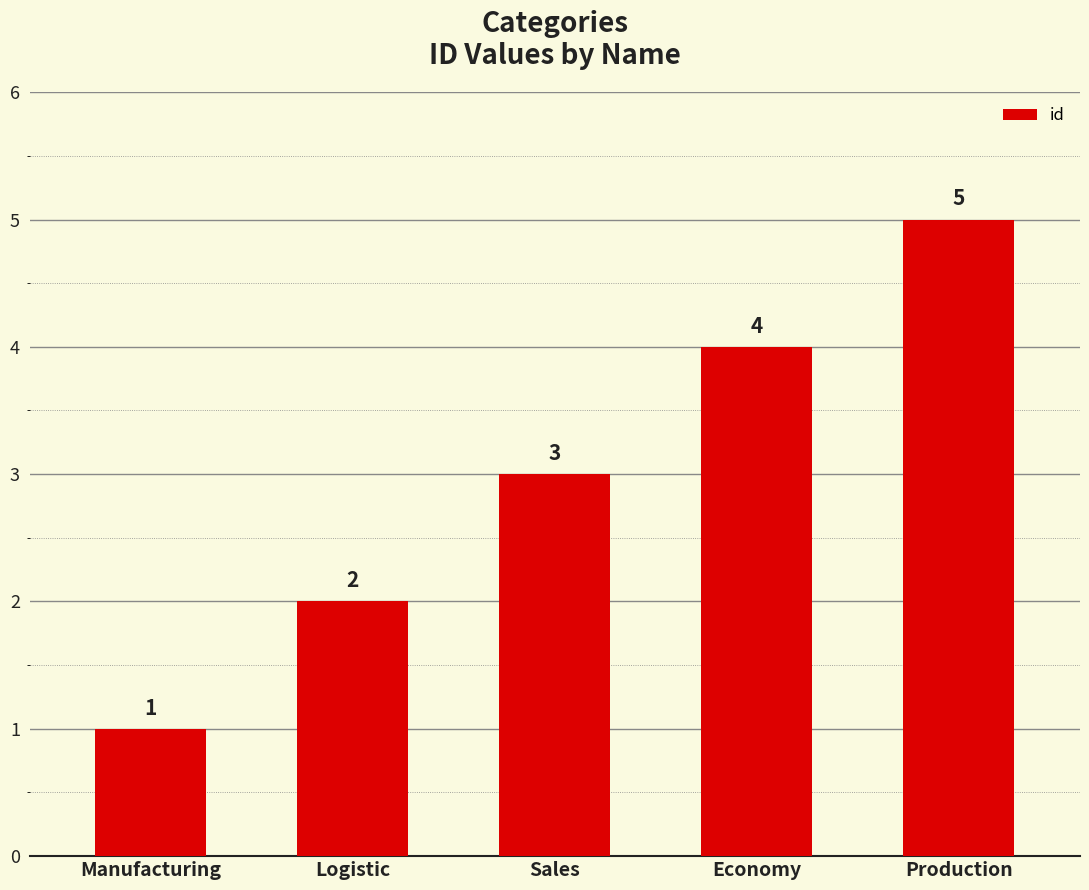

Does the chart contain stacked bars?

No